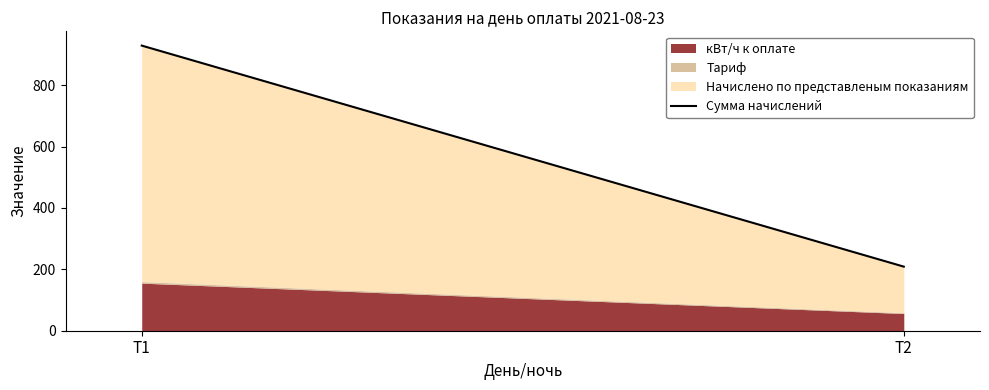

Reading left to right, list all the values displayed in this chart.

928.8	208.8